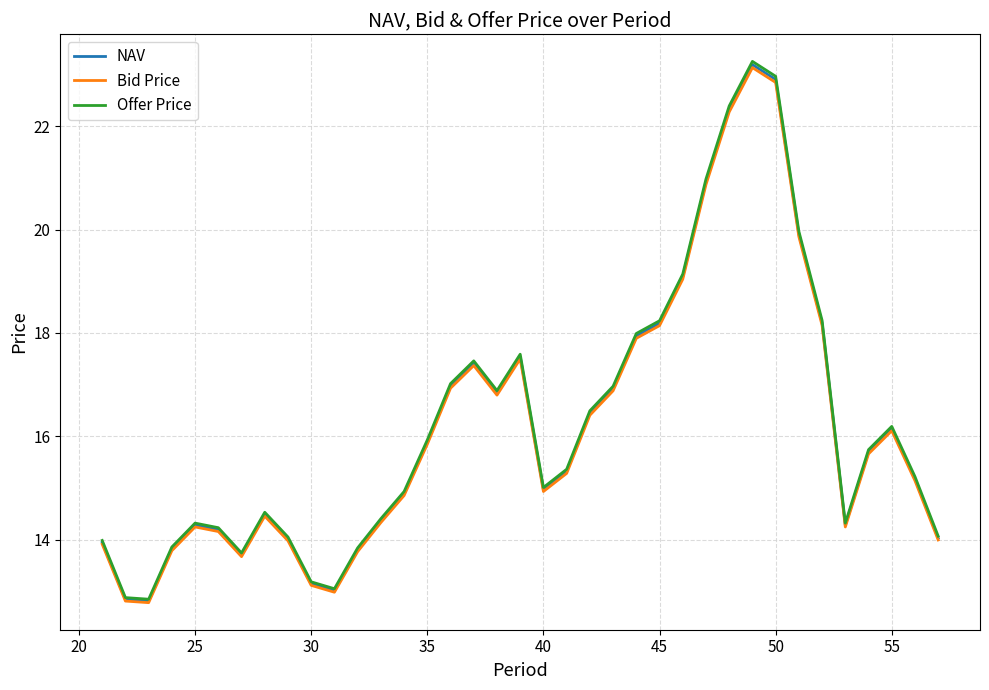

What is the minimum value shown in the chart?

12.8